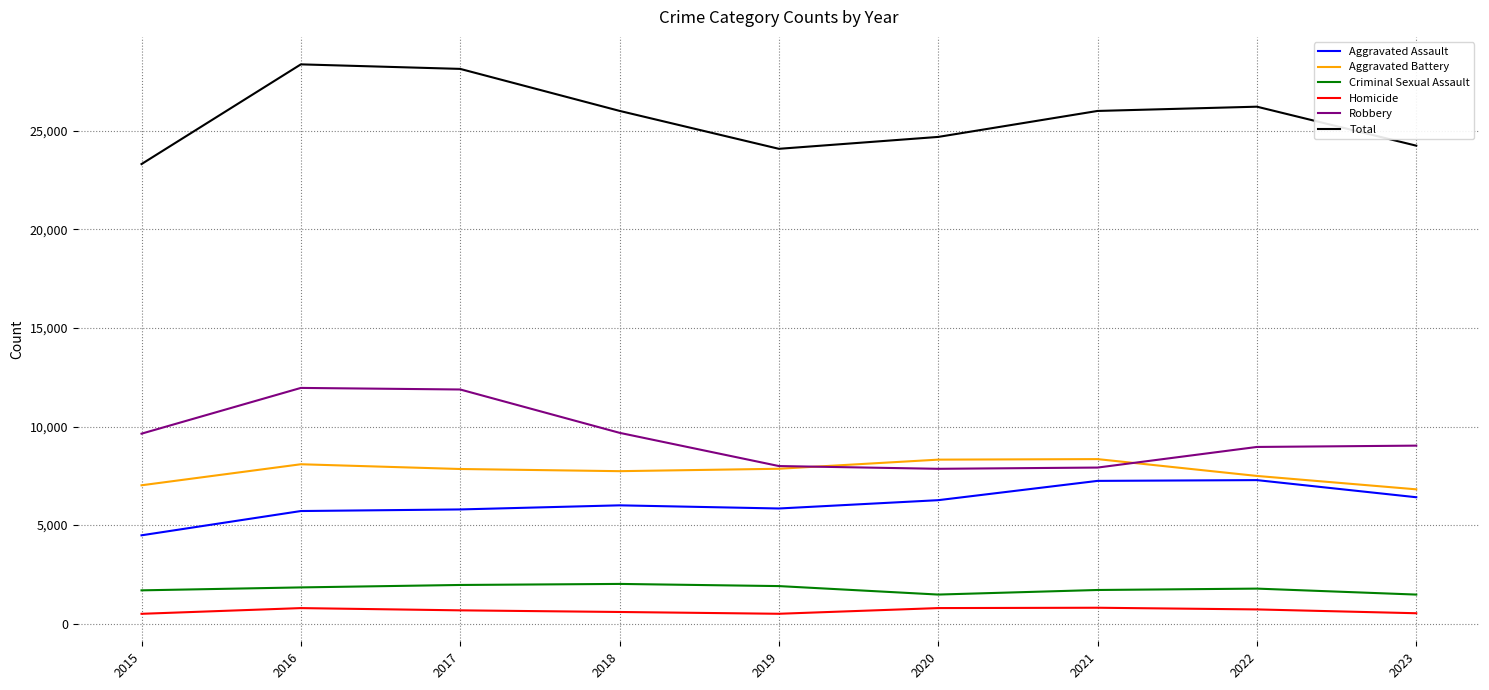

At how many categories does at least one series exceed 3001?

9